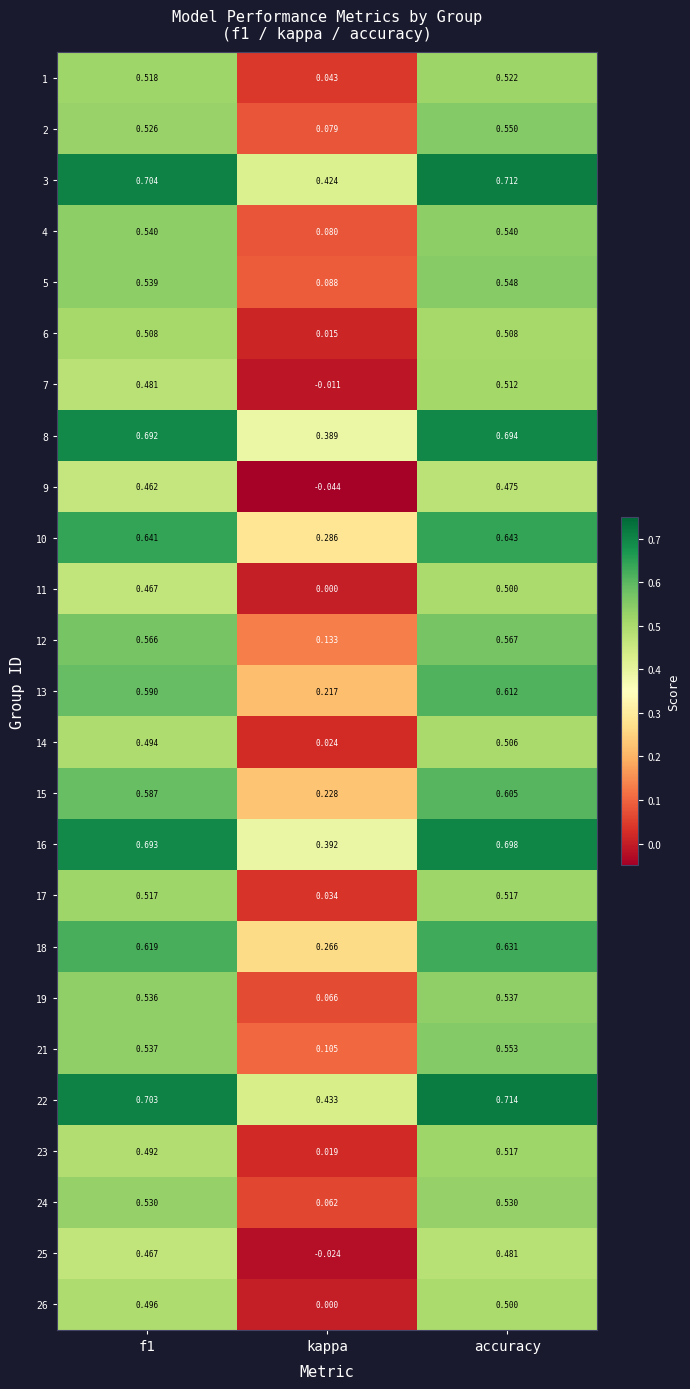

At which label does 11 reach its peak?

accuracy